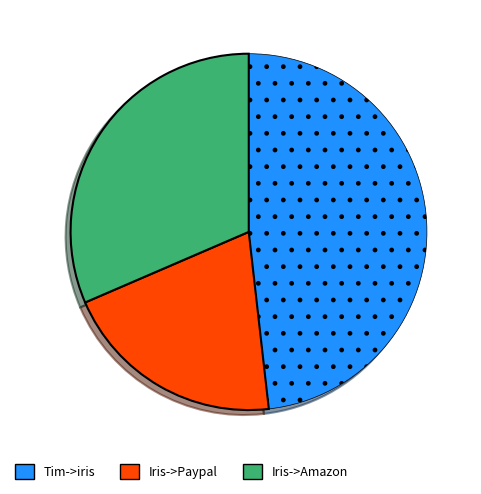

Which slice is the largest?

Tim->iris